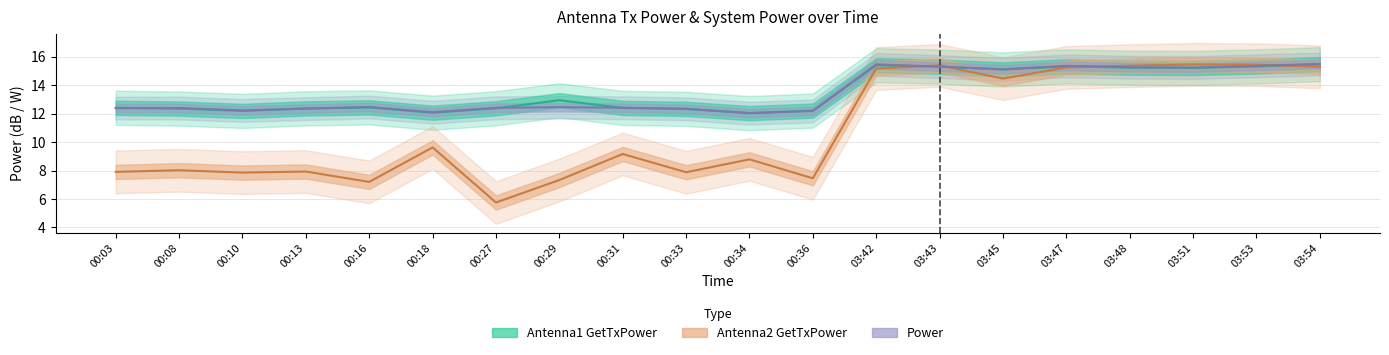

Rank the categories by Antenna2 GetTxPower value from lowest to highest.

00:27, 00:16, 00:29, 00:36, 00:10, 00:33, 00:03, 00:13, 00:08, 00:34, 00:31, 00:18, 03:45, 03:42, 03:47, 03:54, 03:48, 03:43, 03:53, 03:51